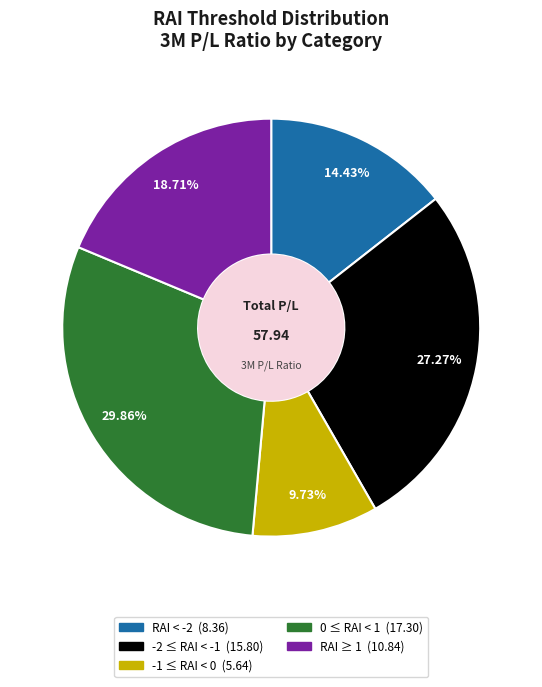

The 0 ≤ RAI < 1 slice represents 30% of the pie. True or false?

True